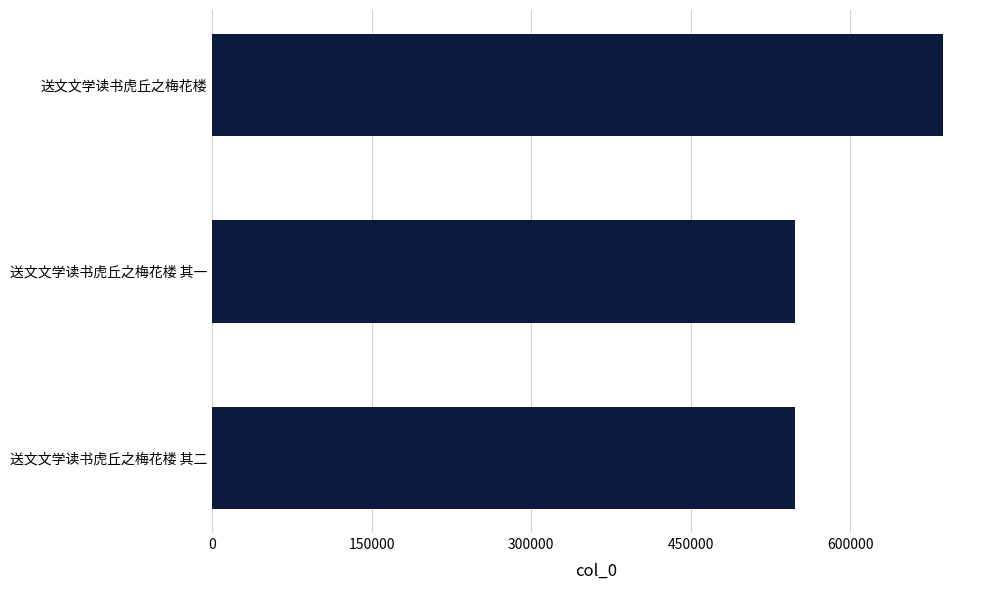

What is the minimum value shown in the chart?

548237